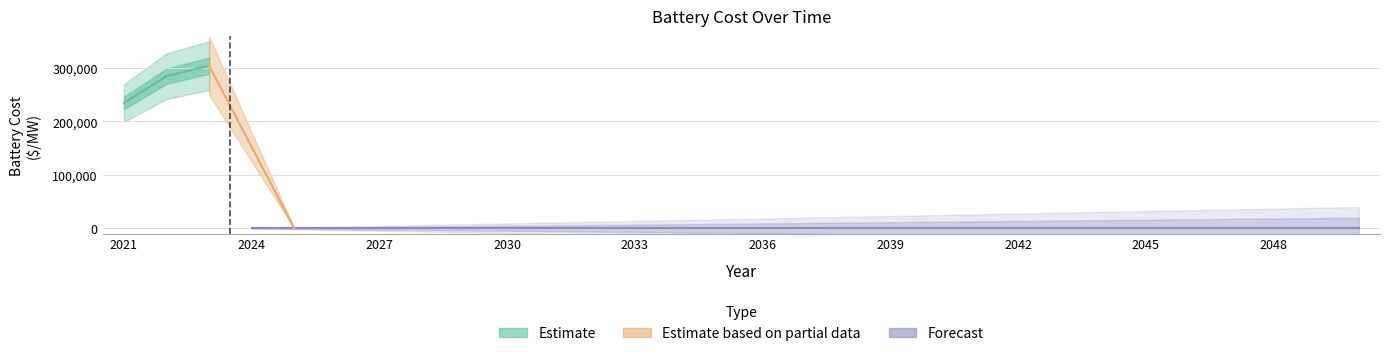

What is the value of the 3rd point from the left?

304421.7